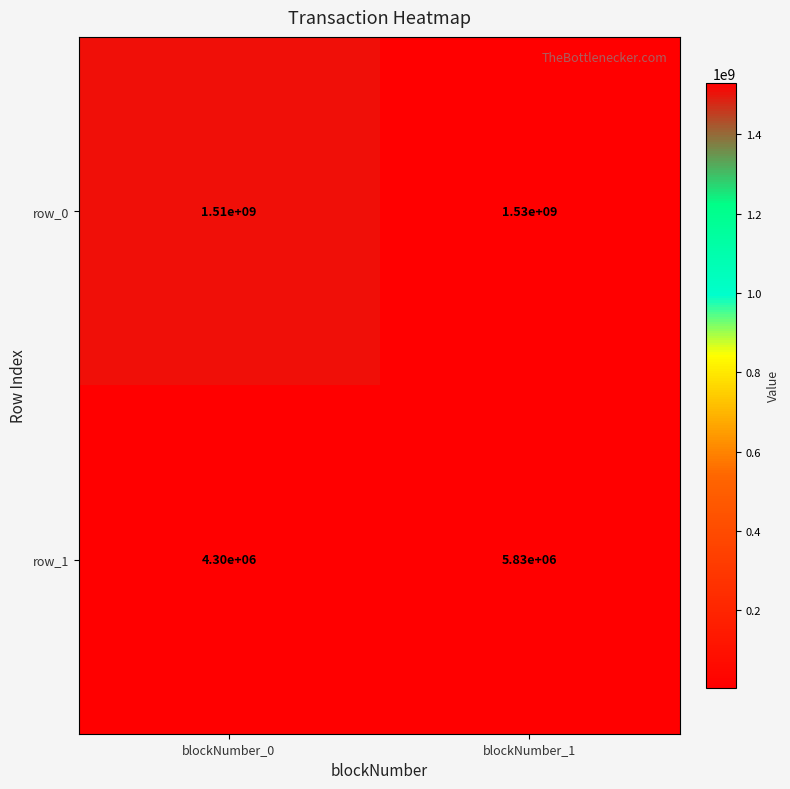

Reading left to right, transcribe all the data shown in this chart.

row_0: blockNumber_0=1510000000	blockNumber_1=1530000000
row_1: blockNumber_0=4300000	blockNumber_1=5830000